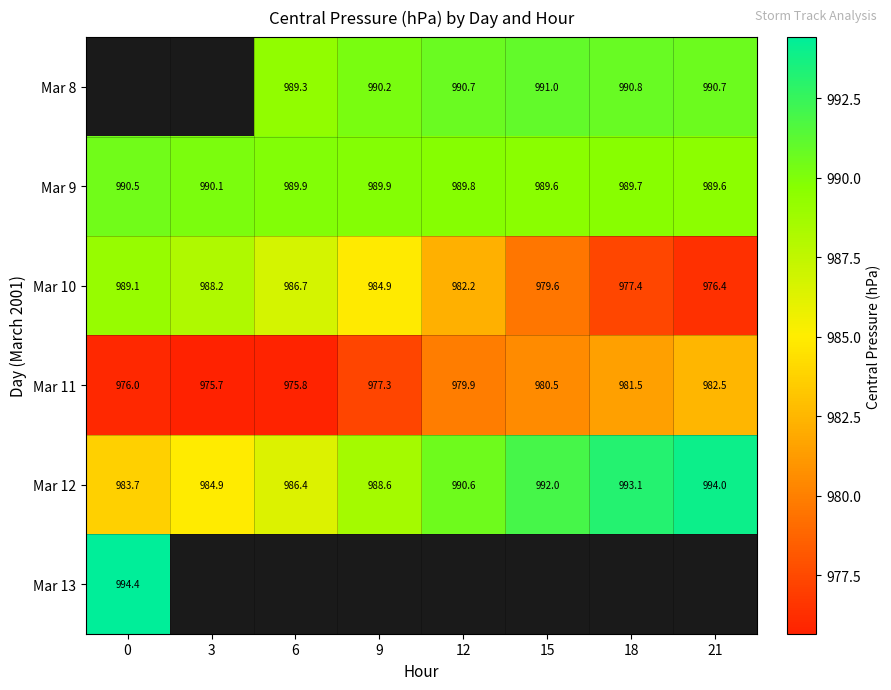

How many data points in Mar 12 are above 990?

4